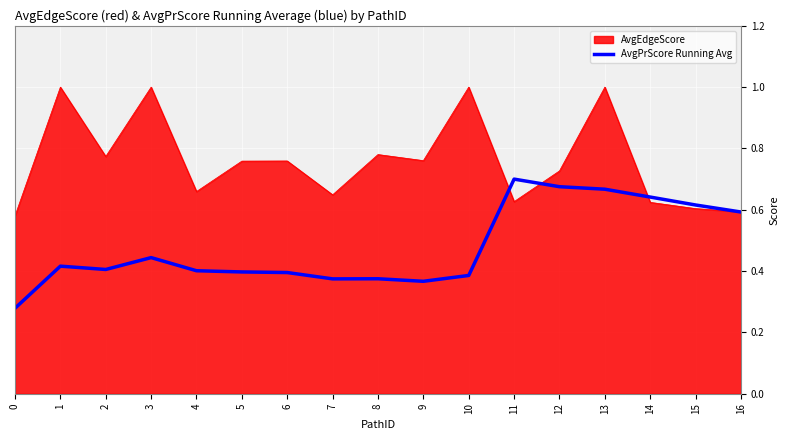

How many distinct data groups are displayed?

2